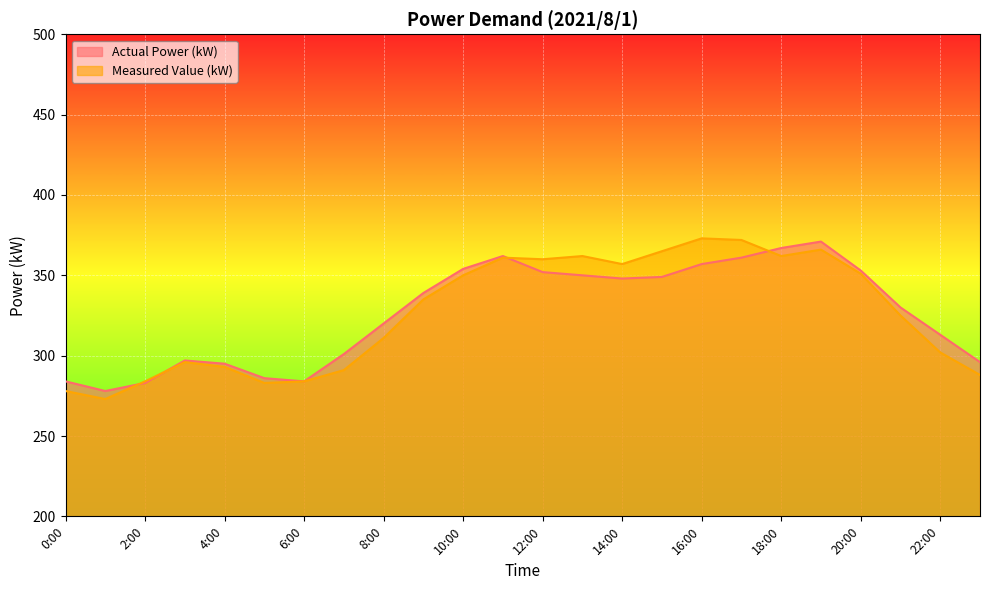

What is the difference between the maximum and second lowest values in the Measured Value (kW) series?

95